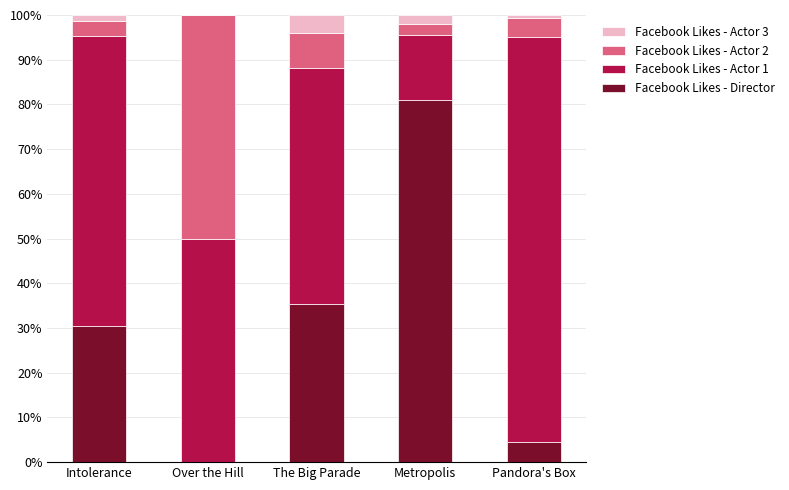

The value of Facebook Likes - Director at Pandora's Box is 4.5. True or false?

True